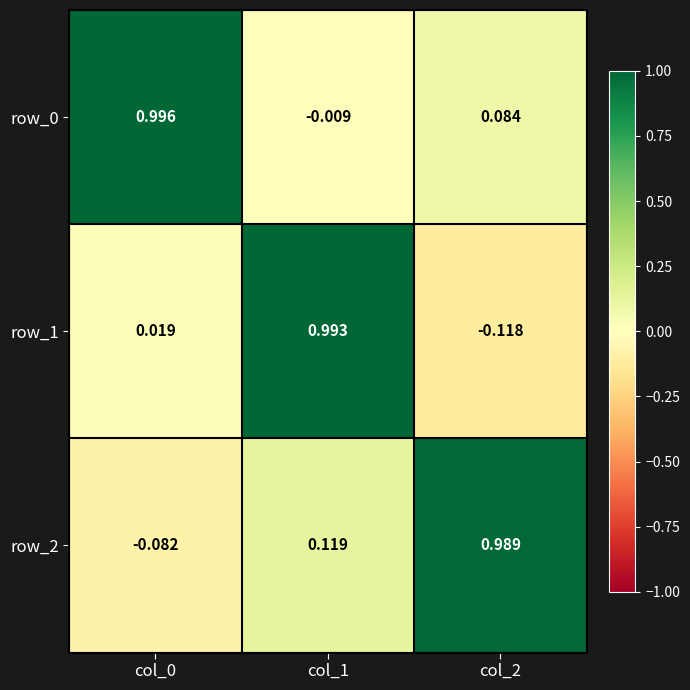

Is the value of row_0 at col_0 greater than the value of row_2 at col_1?

Yes